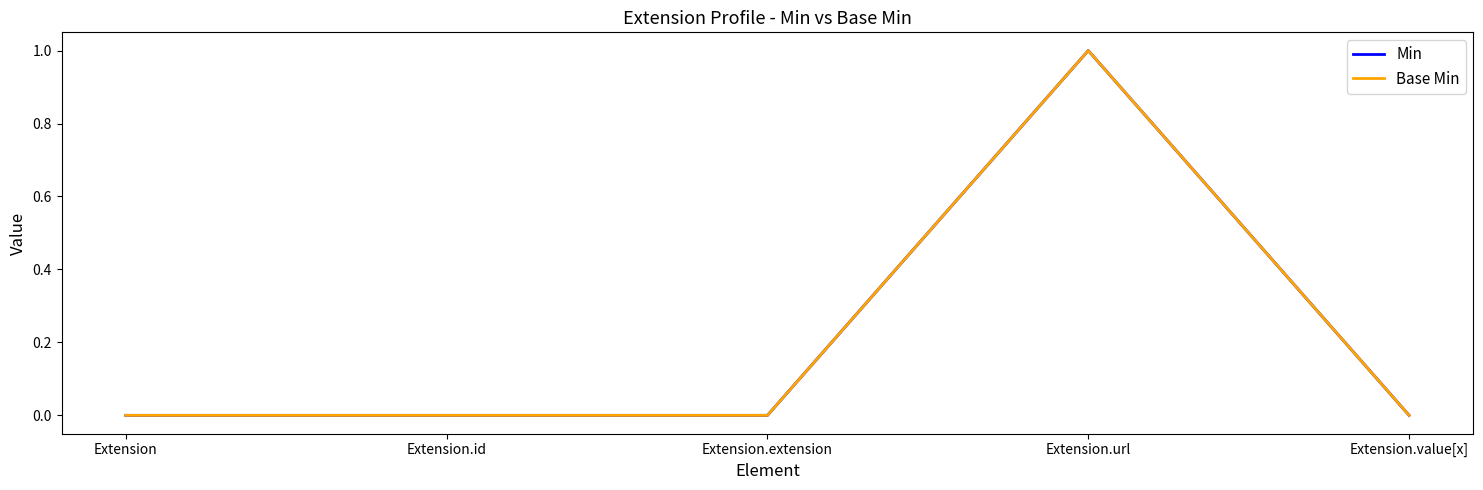

What position from the left is Extension?

1